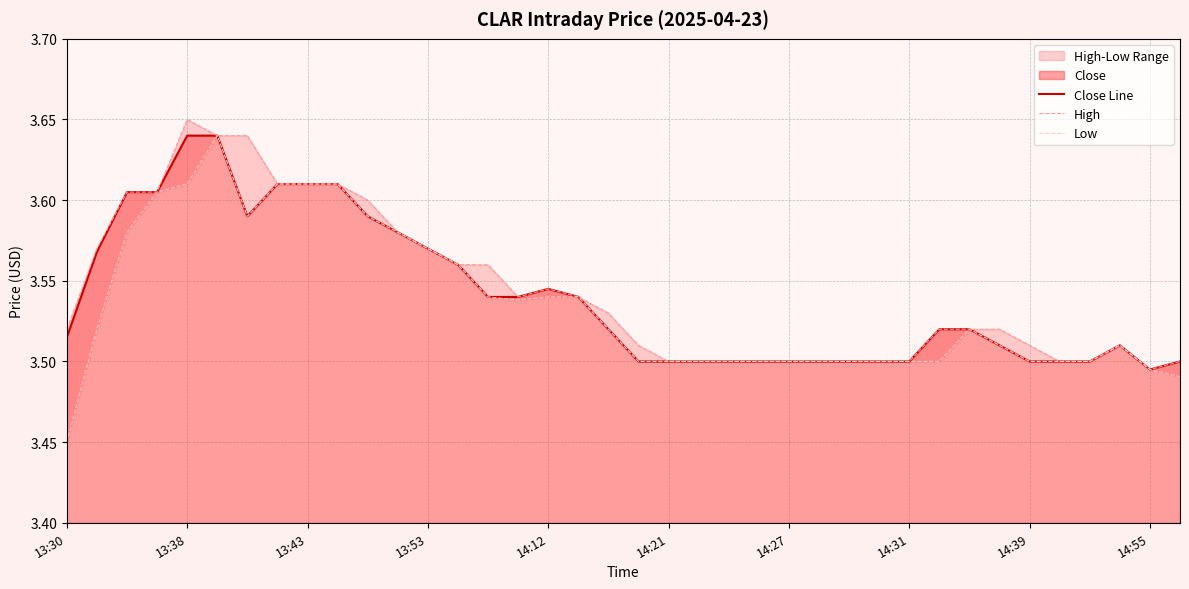

Which series has the largest range (max minus min)?

Low